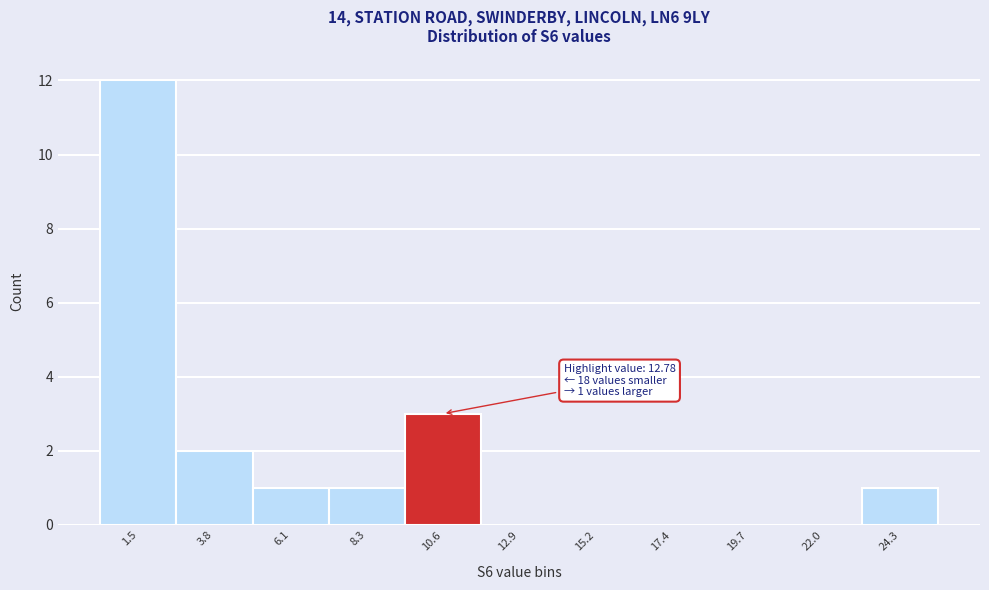

Reading left to right, transcribe all the data shown in this chart.

1.5=12	3.8=2	6.1=1	8.3=1	10.6=3	12.9=0	15.2=0	17.4=0	19.7=0	22.0=0	24.3=1